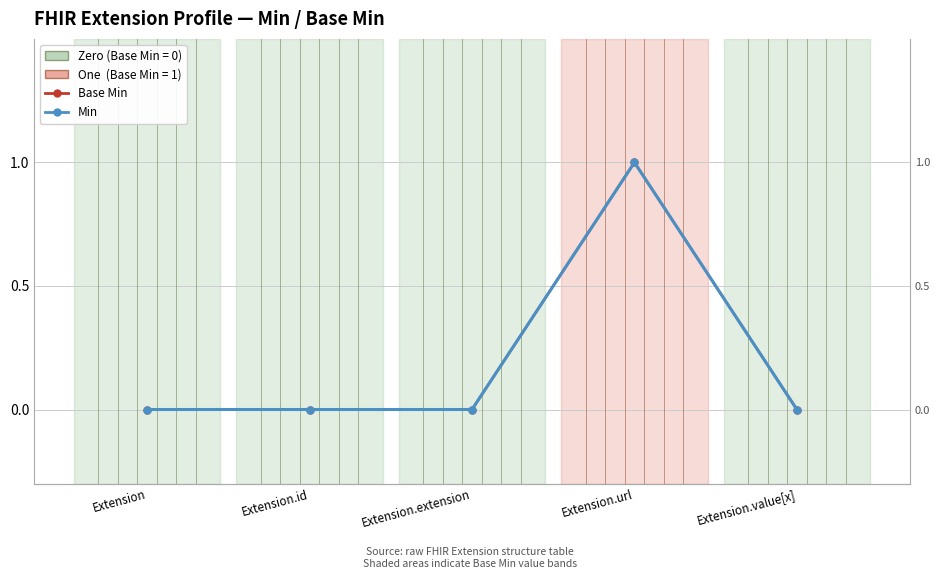

True or false: Min and Base Min cross at least once.

False